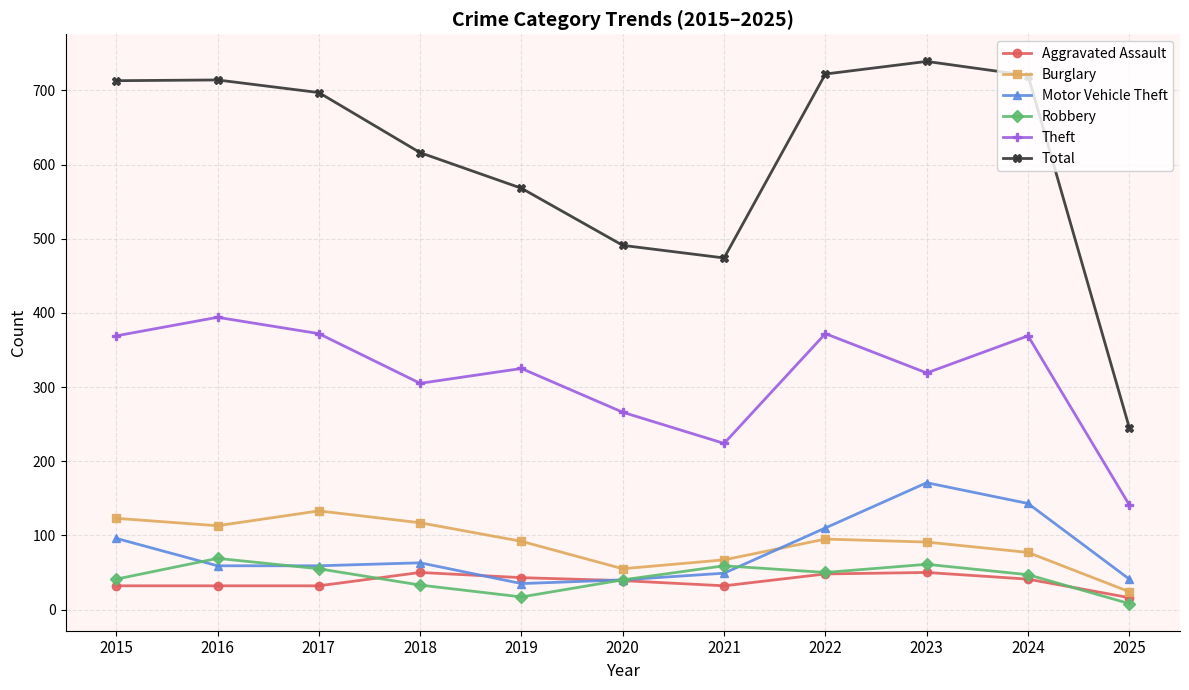

What is the smallest value displayed?

8